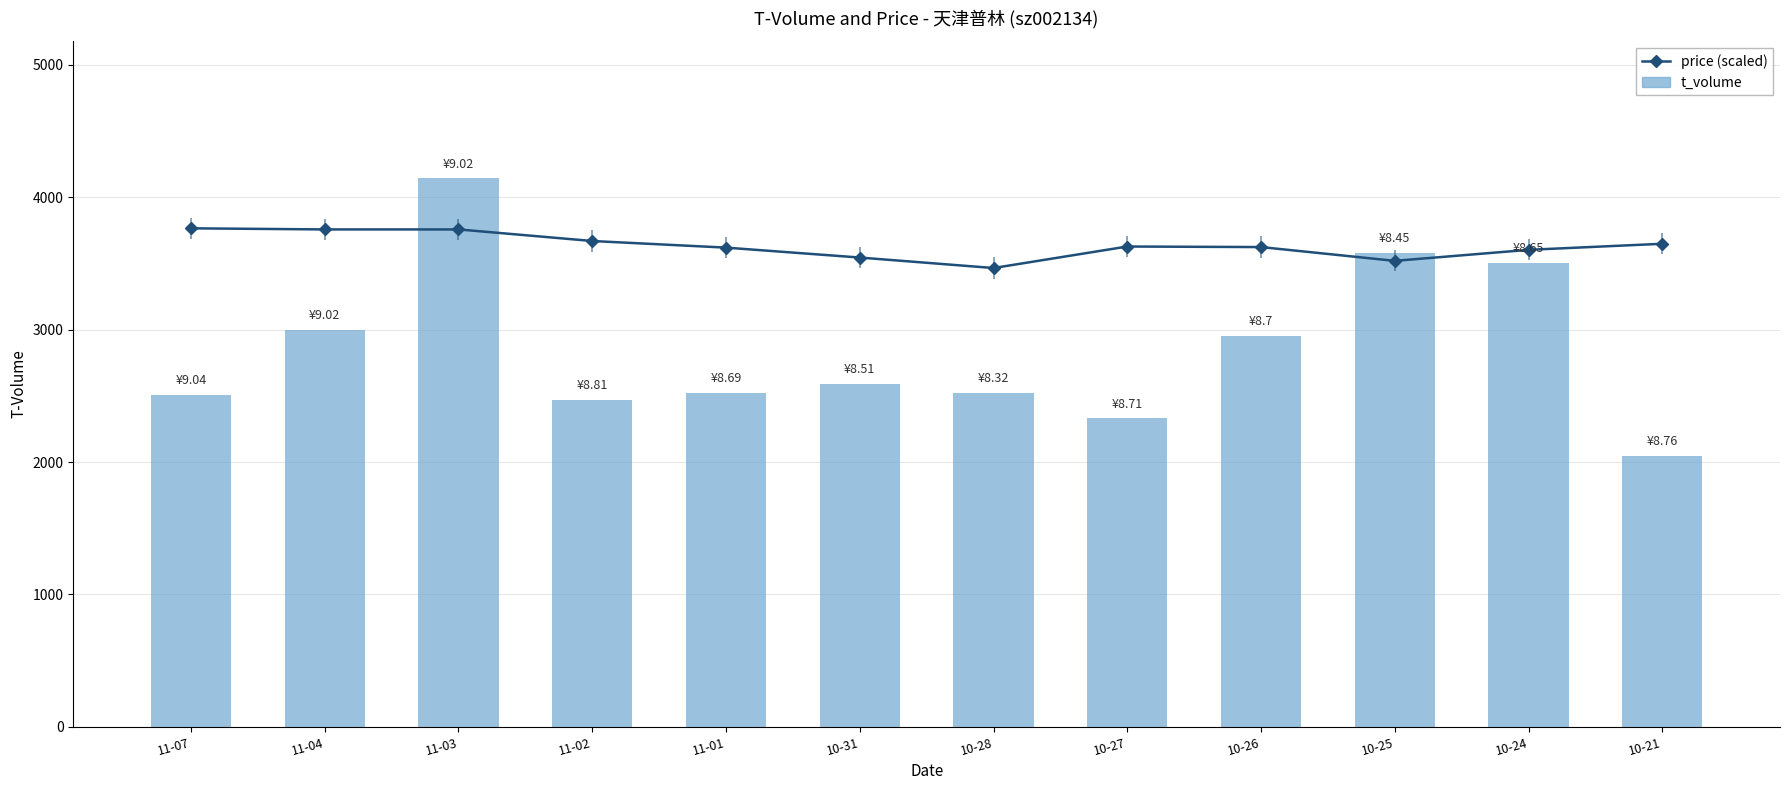

True or false: price (scaled) has a value of 5767.2 at 11-03.

False